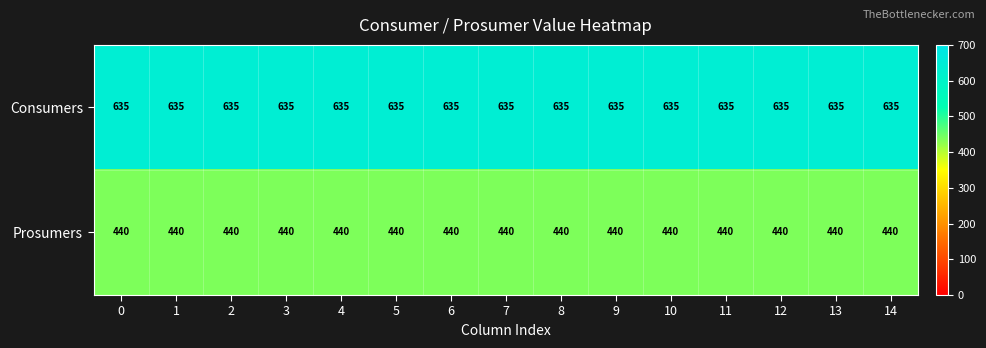

The Prosumers series shows 270 at 8. True or false?

False